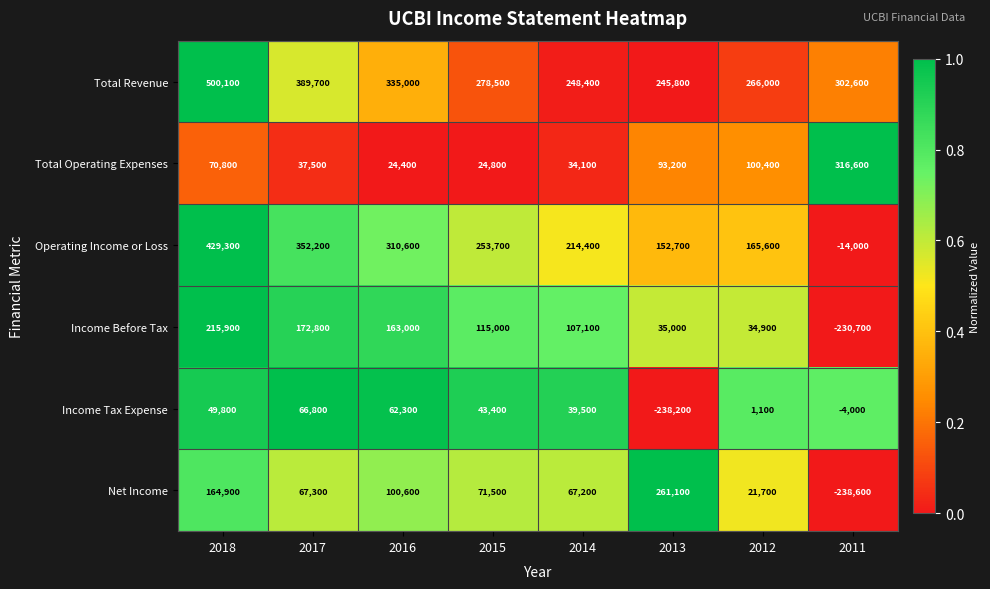

What is the total value across all series at 2016?

995900